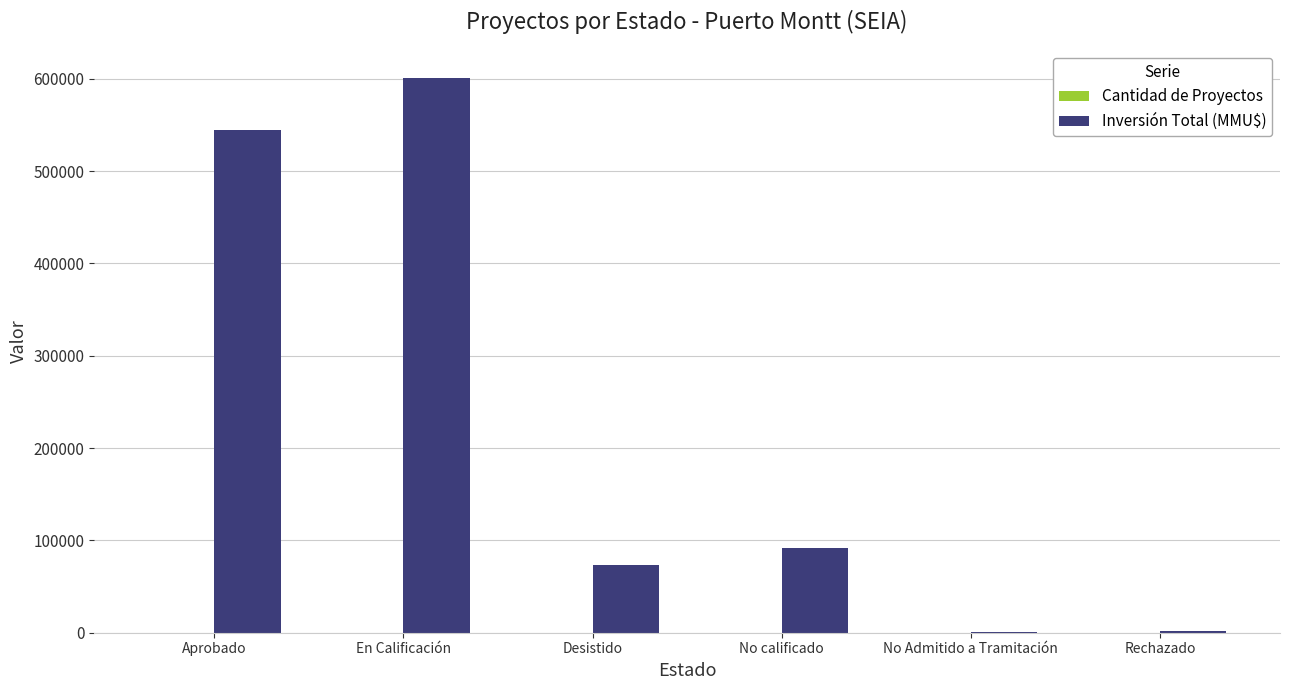

Which series changed the most between Desistido and Rechazado?

Inversión Total (MMU$)